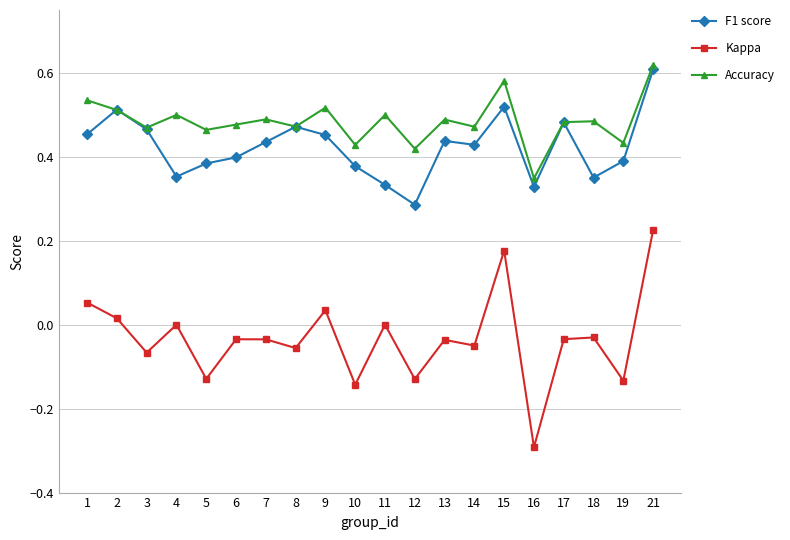

What is the smallest value displayed?

-0.3